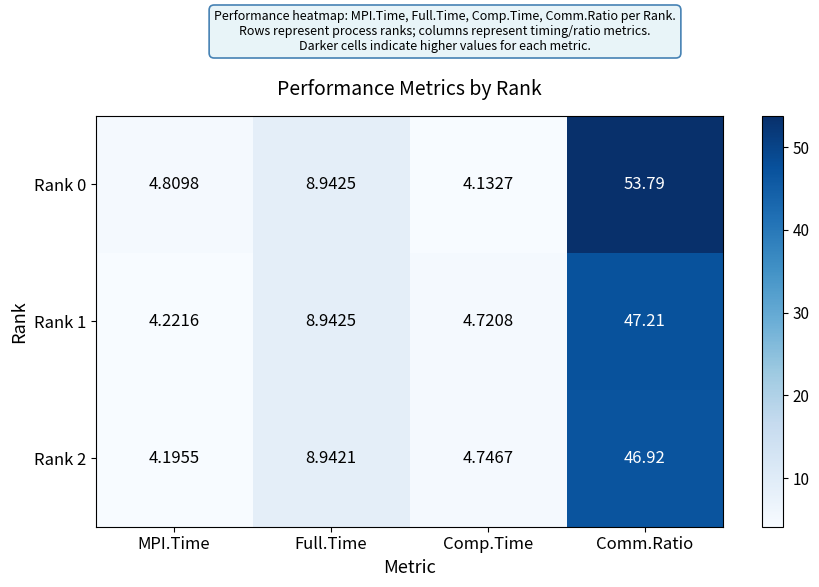

Rank the categories by Rank 2 value from highest to lowest.

Comm.Ratio, Full.Time, Comp.Time, MPI.Time